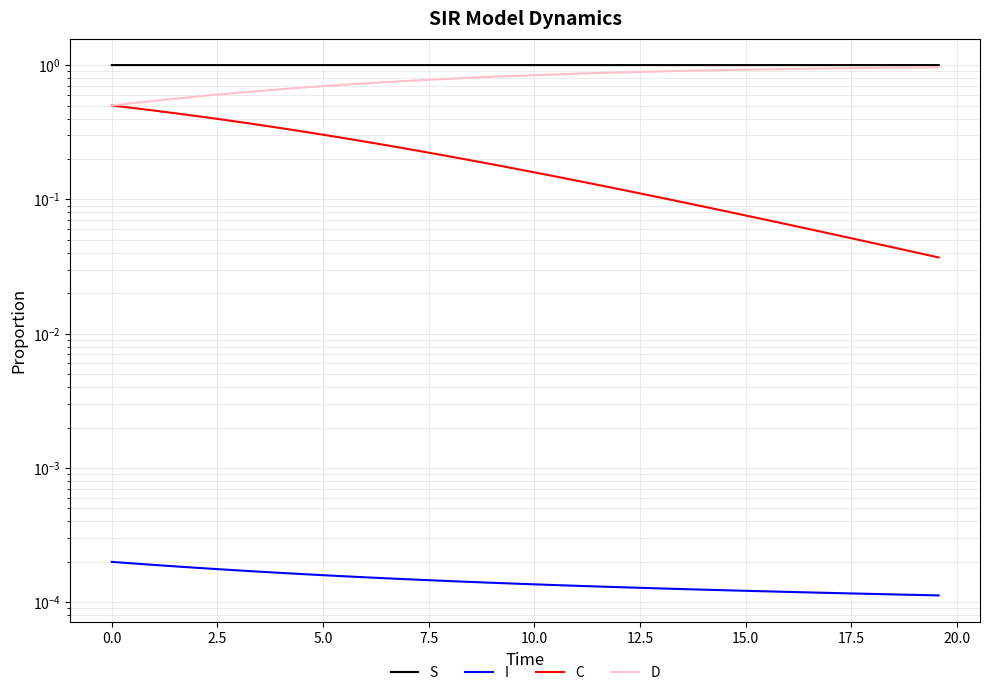

Which series has the largest total across all categories?

S